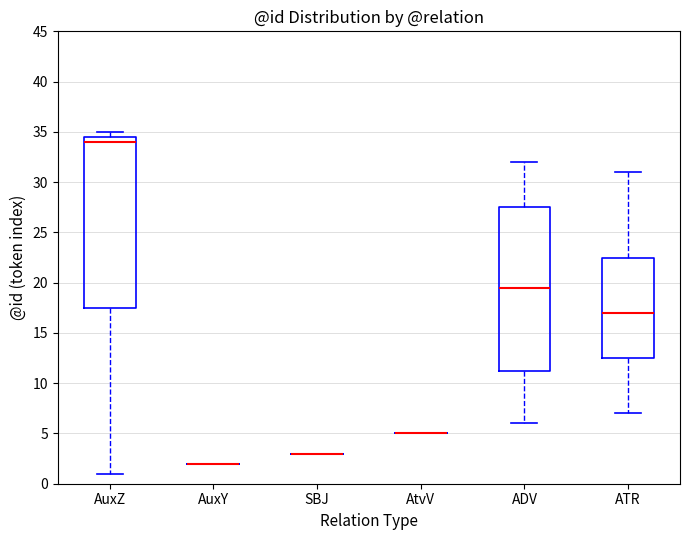

Which box is the tallest, from its lower edge to its upper edge?

AuxZ